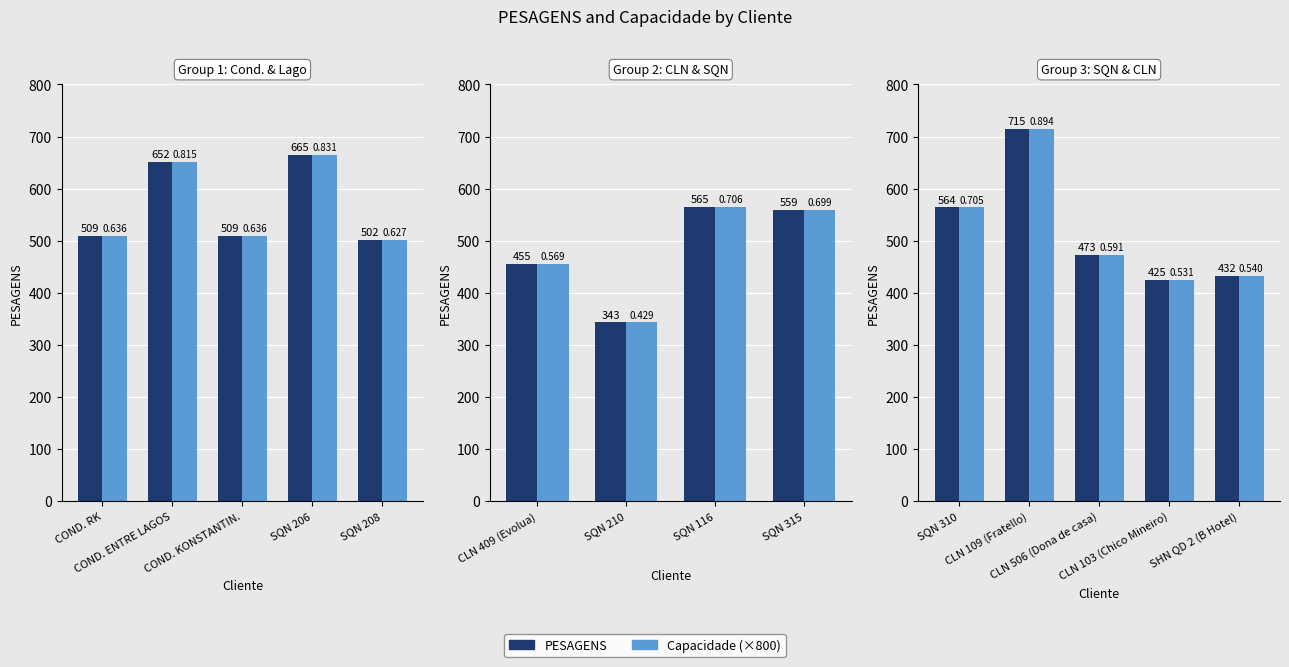

How many data points in PESAGENS are less than 473?

2